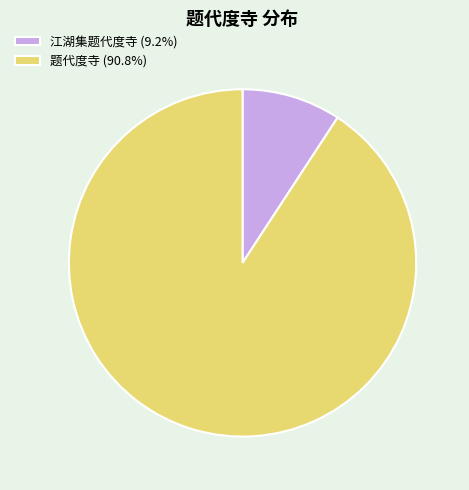

Approximately how many times larger is the value at 题代度寺 (90.8%) compared to 江湖集题代度寺 (9.2%)?

9.8